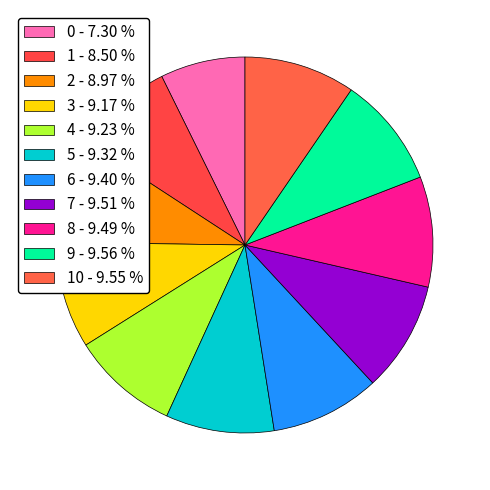

How many segments does this pie chart have?

11